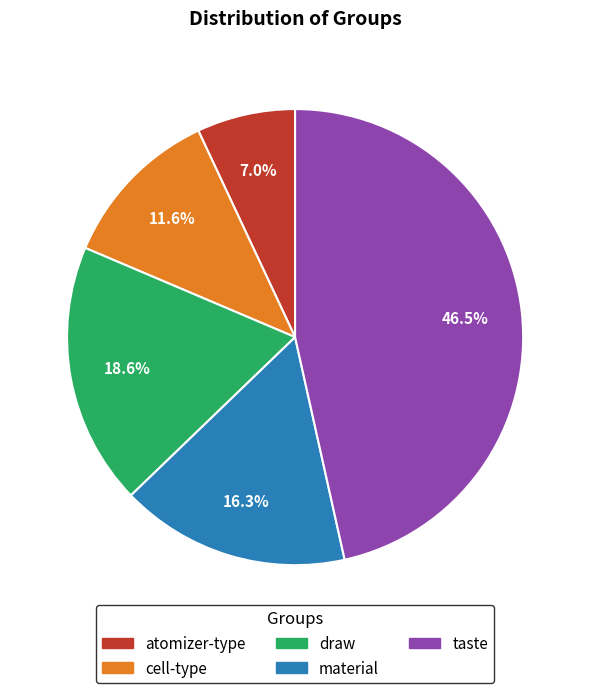

To the nearest percent, what portion does cell-type represent?

12%